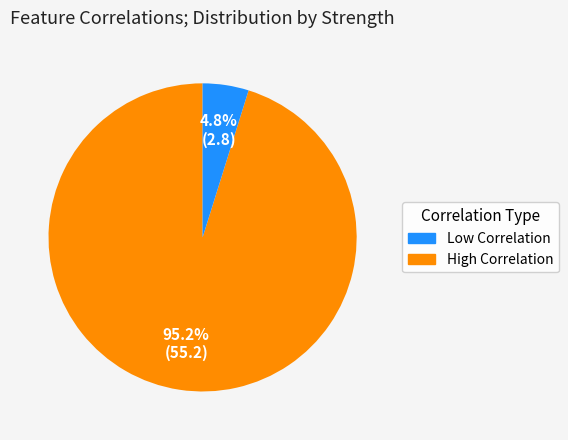

Is there a majority slice in this chart?

Yes